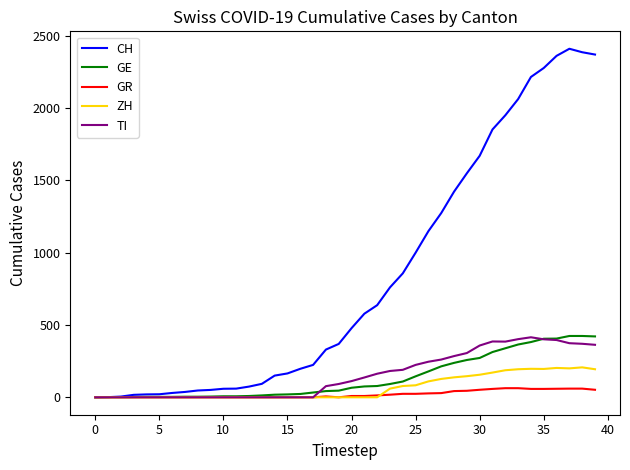

Which series has the largest total across all categories?

CH